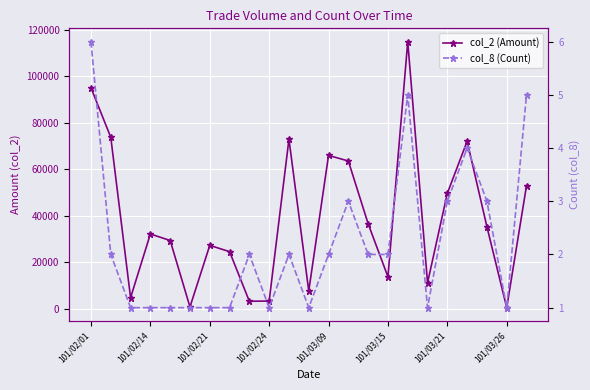

Which series has the largest total across all categories?

col_2 (Amount)